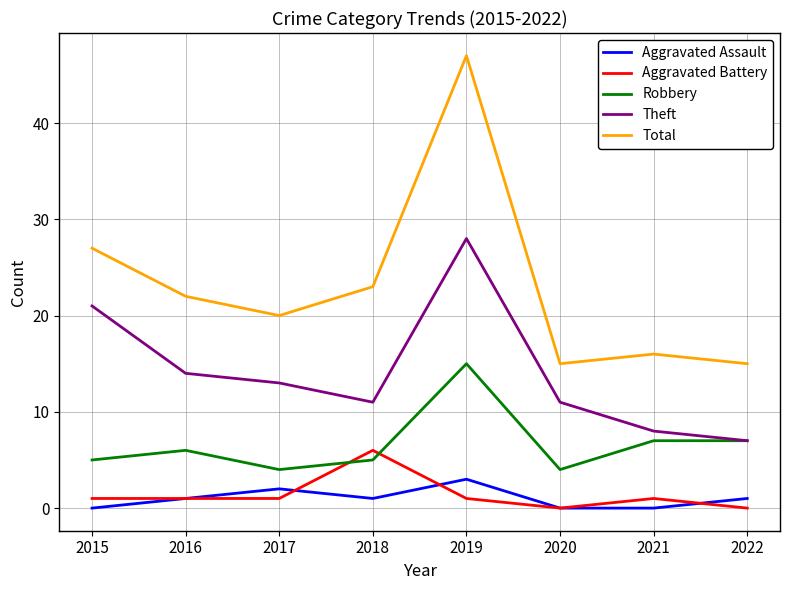

How many lines are shown in the chart?

5